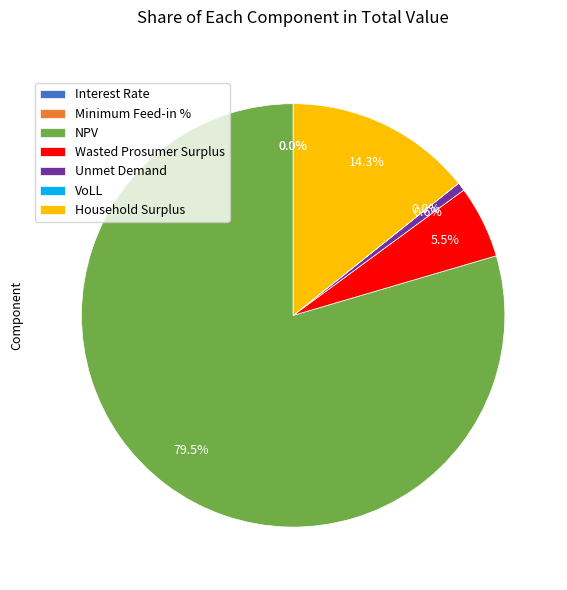

Do Unmet Demand and Household Surplus together represent more than half of the pie?

No